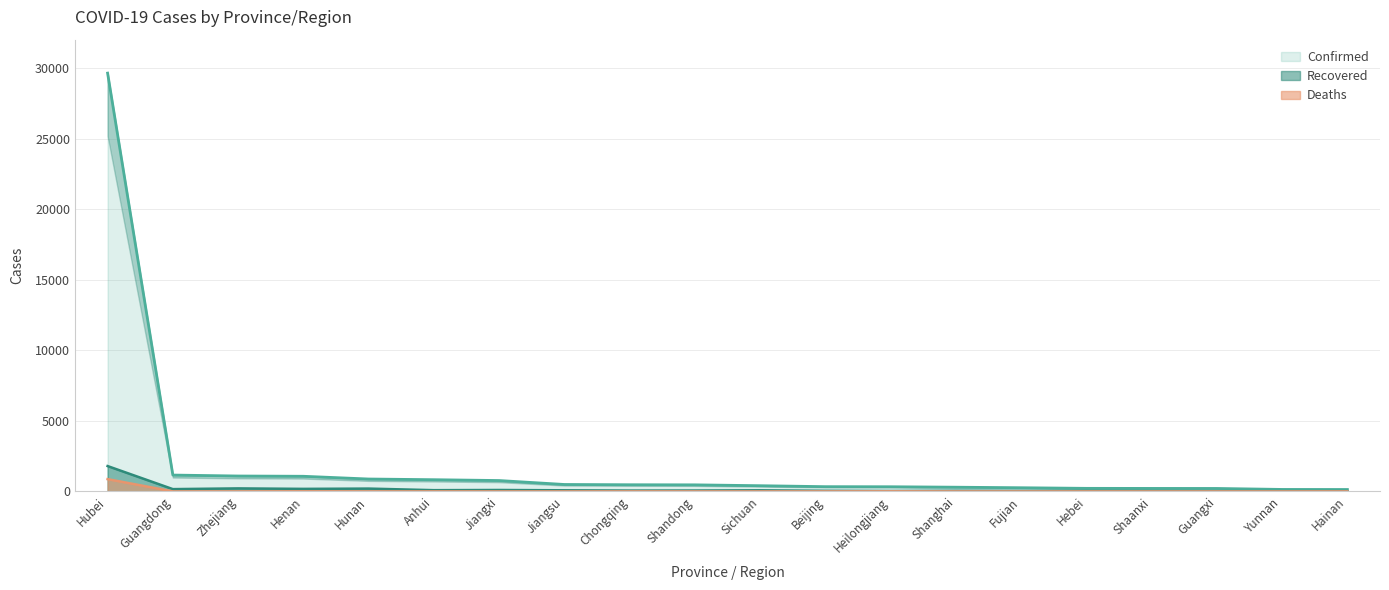

Where is the first local maximum for Deaths?

Henan